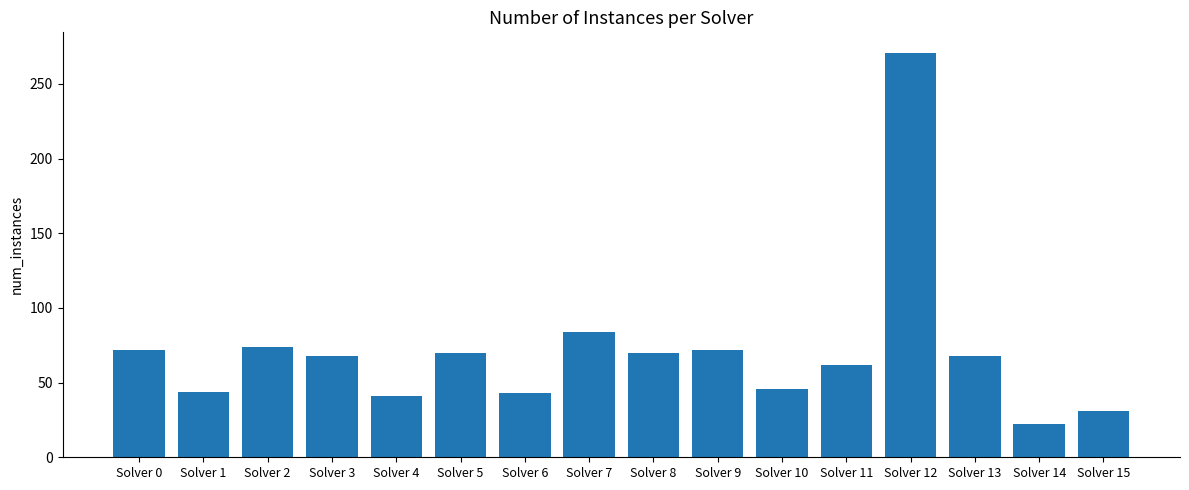

What is the value of the 3rd bar from the left?

74